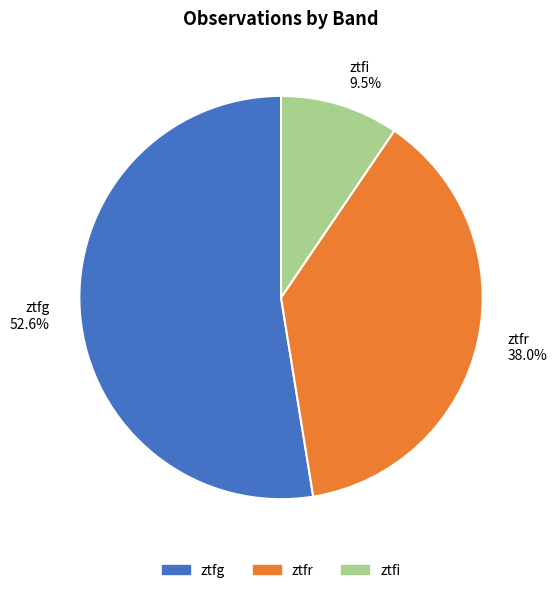

Rank the categories by value from lowest to highest.

ztfi, ztfr, ztfg